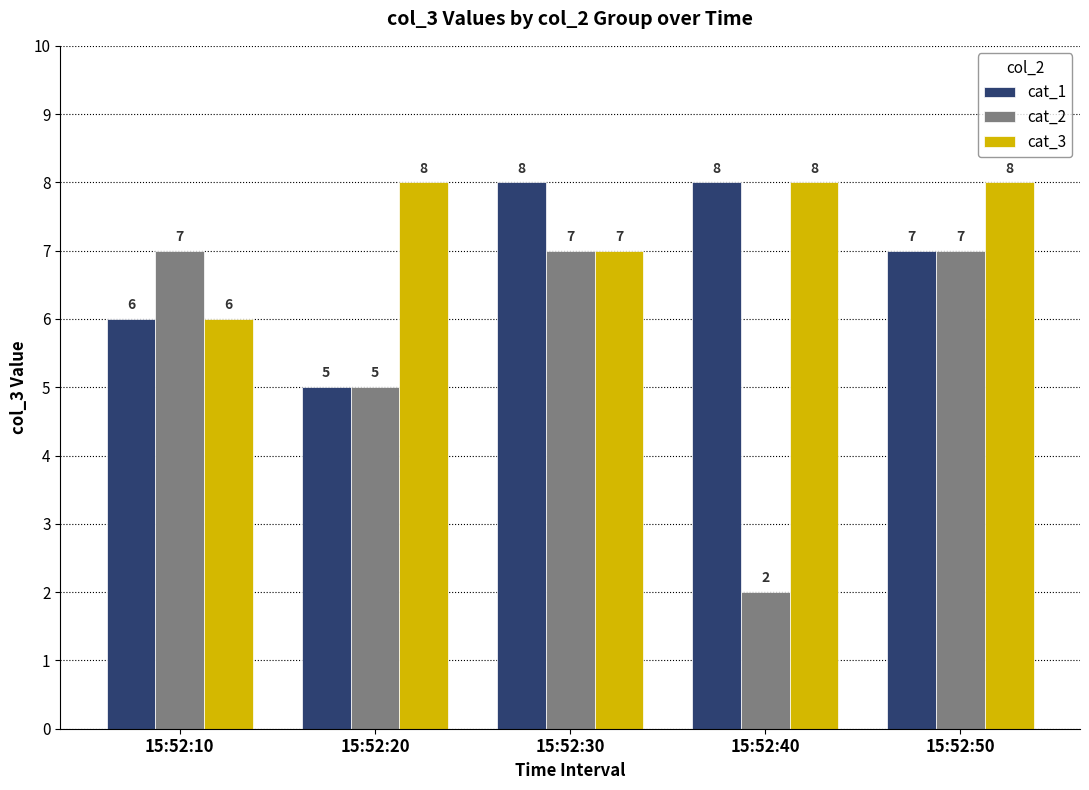

How many data points does each series have?

5